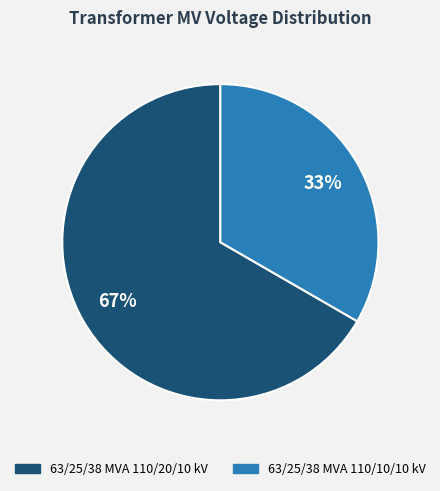

Which slice is the largest?

63/25/38 MVA 110/20/10 kV